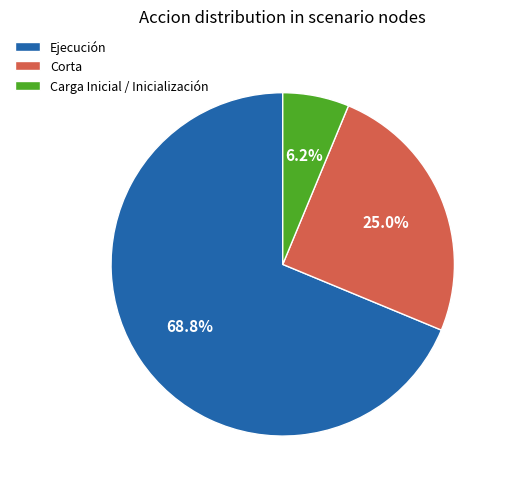

Rank the categories by value from highest to lowest.

Ejecución, Corta, Carga Inicial / Inicialización